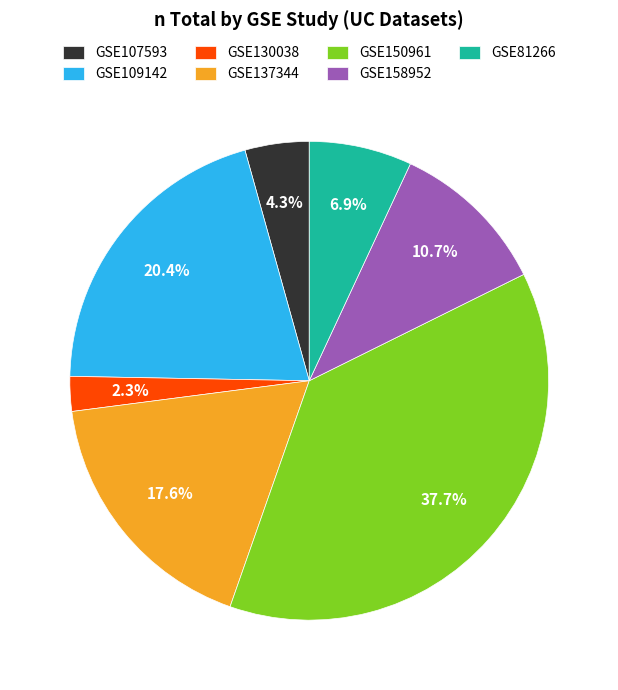

Which has a higher value, GSE109142 or GSE107593?

GSE109142